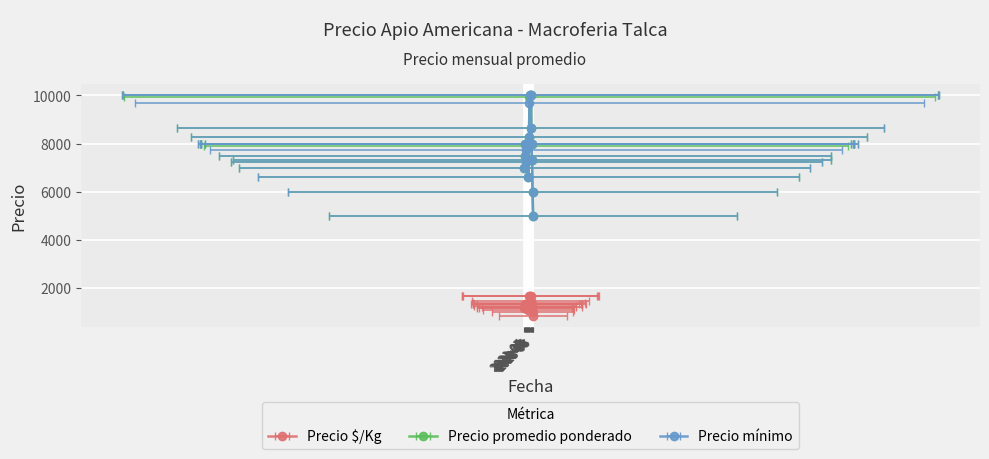

Which series has the largest total across all categories?

Precio promedio ponderado